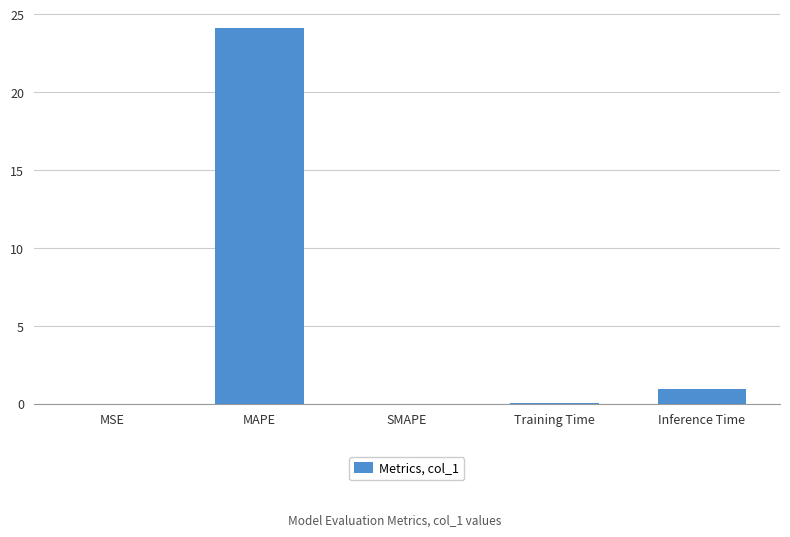

Which label corresponds to the largest value in the chart?

MAPE